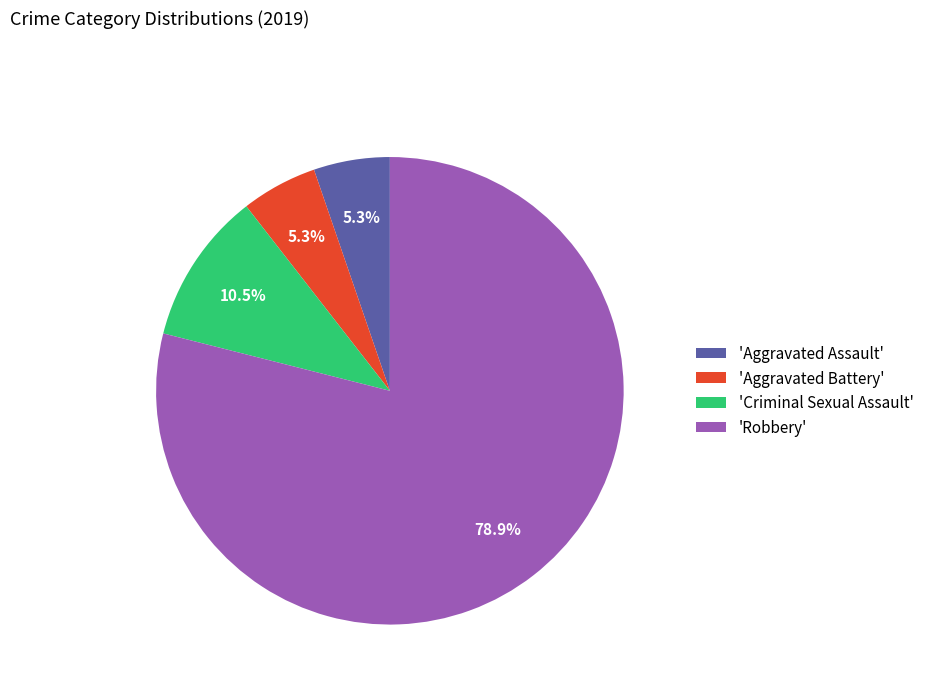

How many segments does this pie chart have?

4